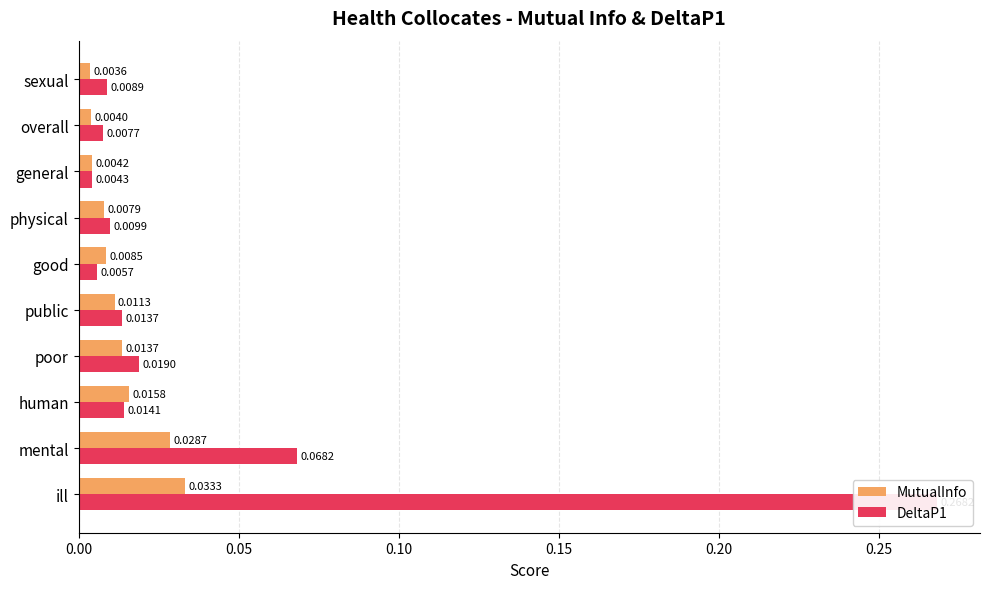

How many groups of bars are there?

10